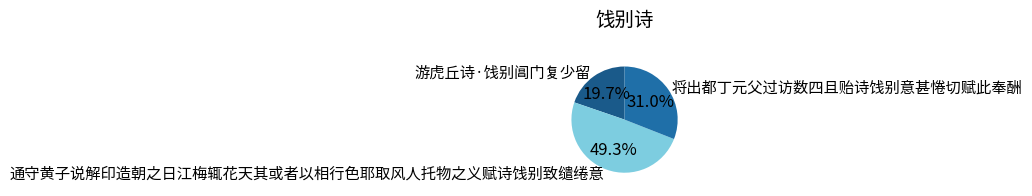

What percentage is the 将出都丁元父过访数四且贻诗饯别意甚惓切赋此奉酬 slice, to the nearest percent?

31%